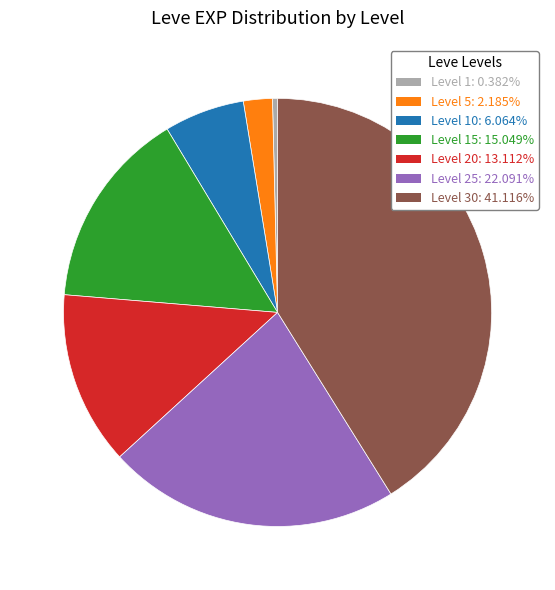

Does any single category account for the majority?

No